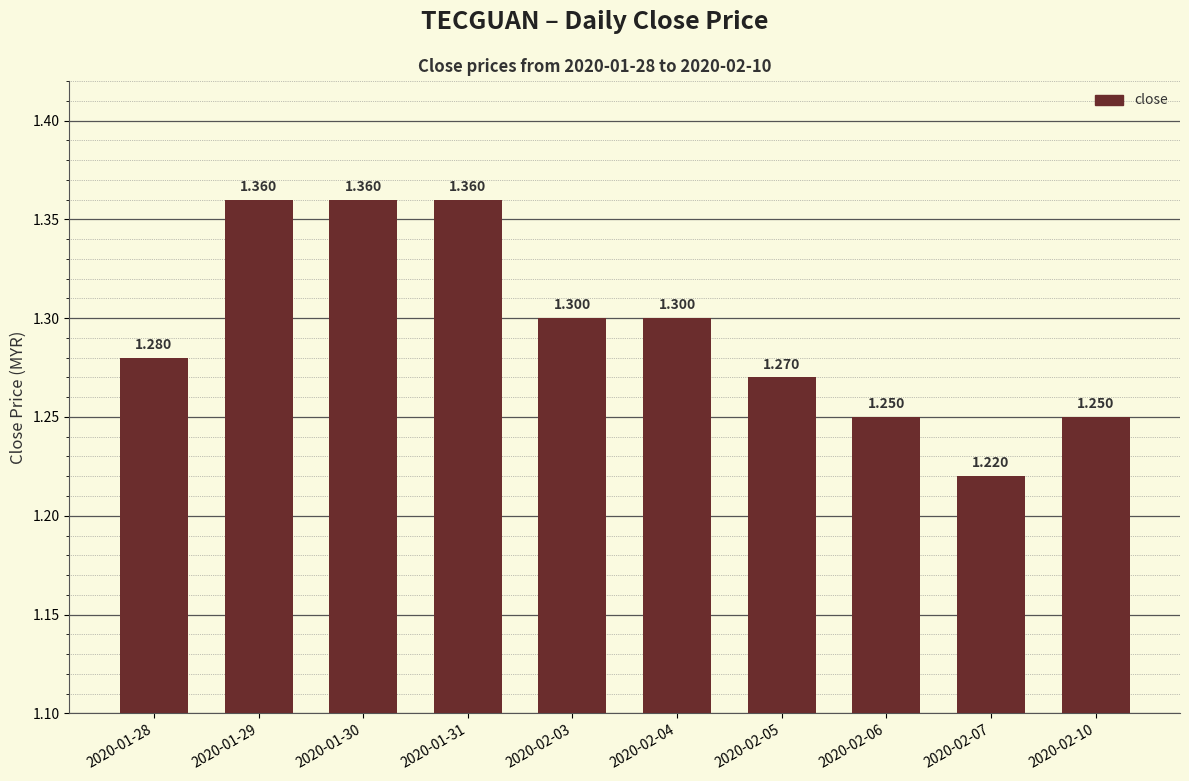

What is the ratio of the value at 2020-02-07 to the value at 2020-02-06?

1.0